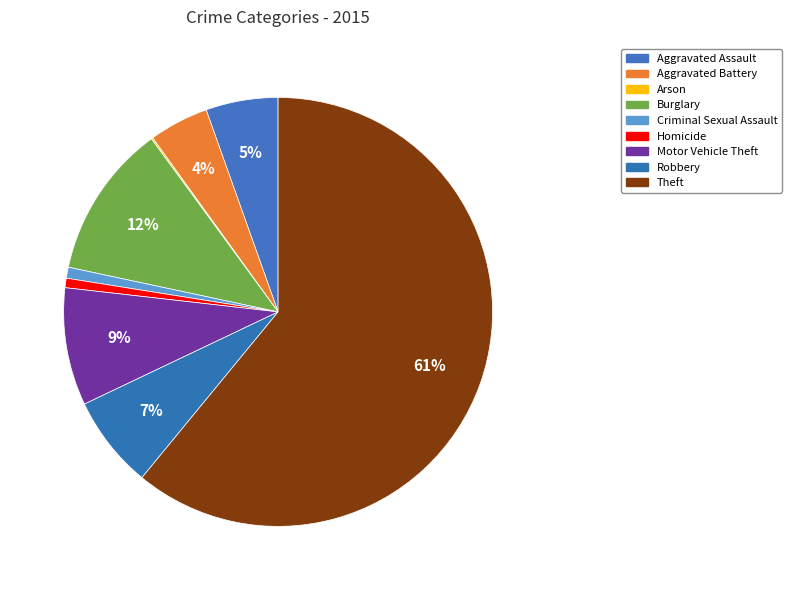

To the nearest percent, what is the combined percentage of Homicide and Aggravated Assault?

6%